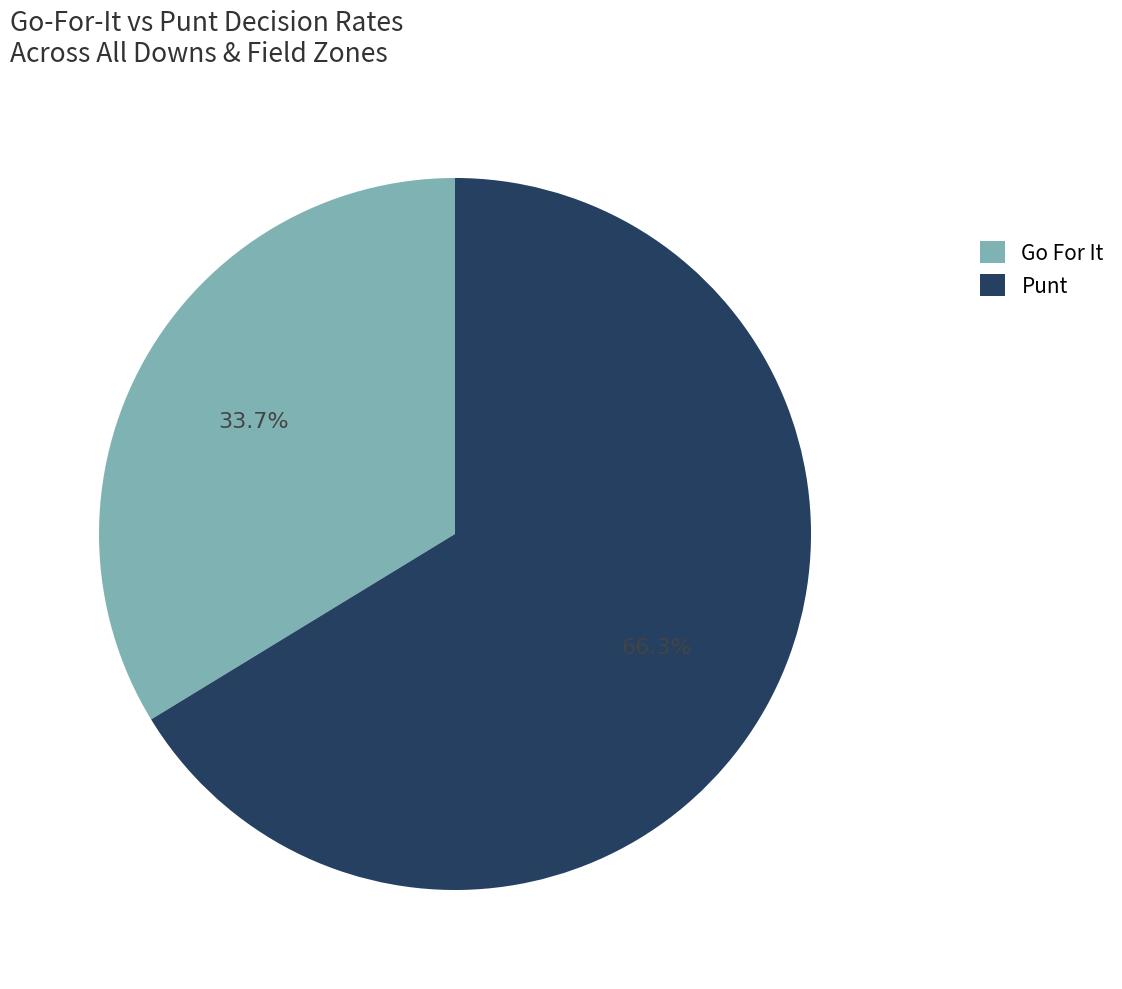

What is the ratio of the value at Go For It to the value at Punt?

0.5